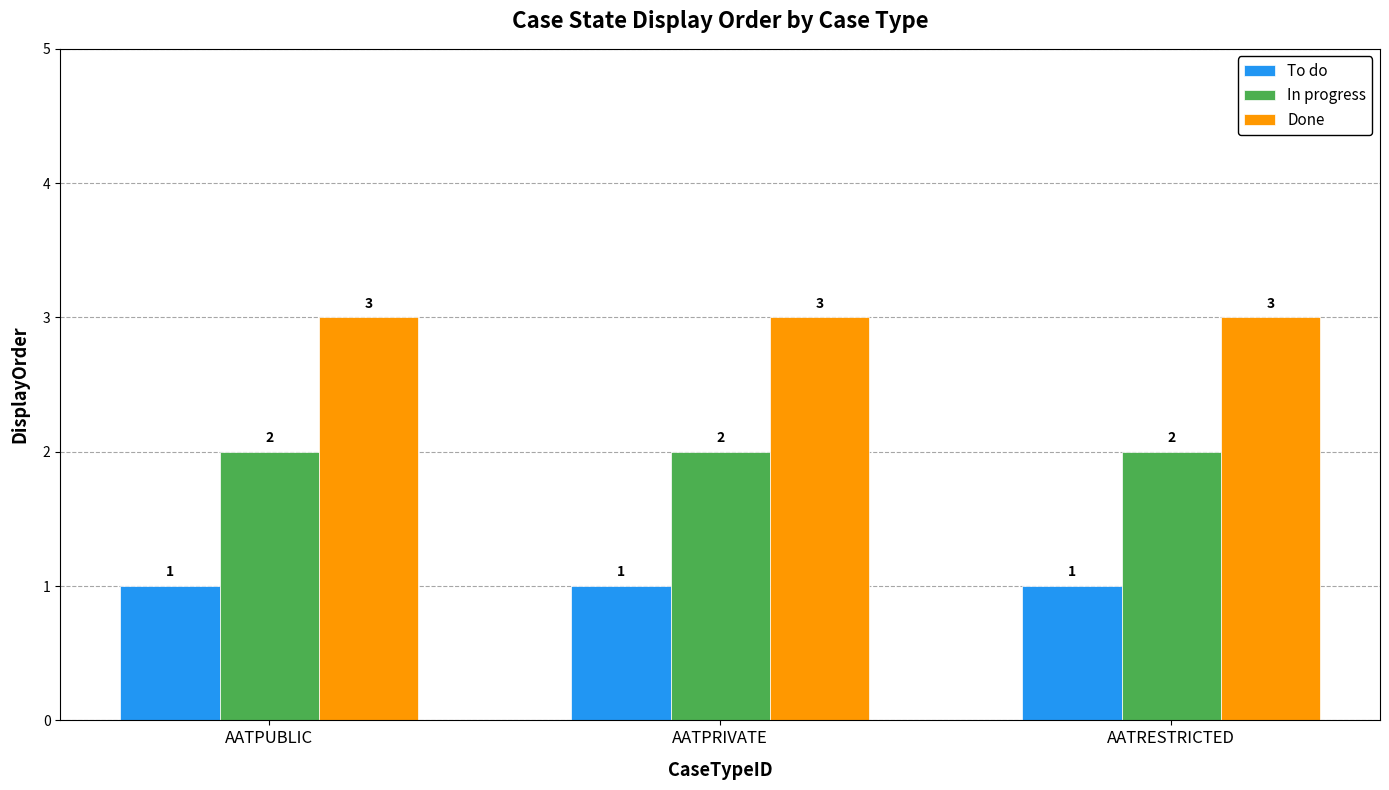

Are the bars horizontal?

No